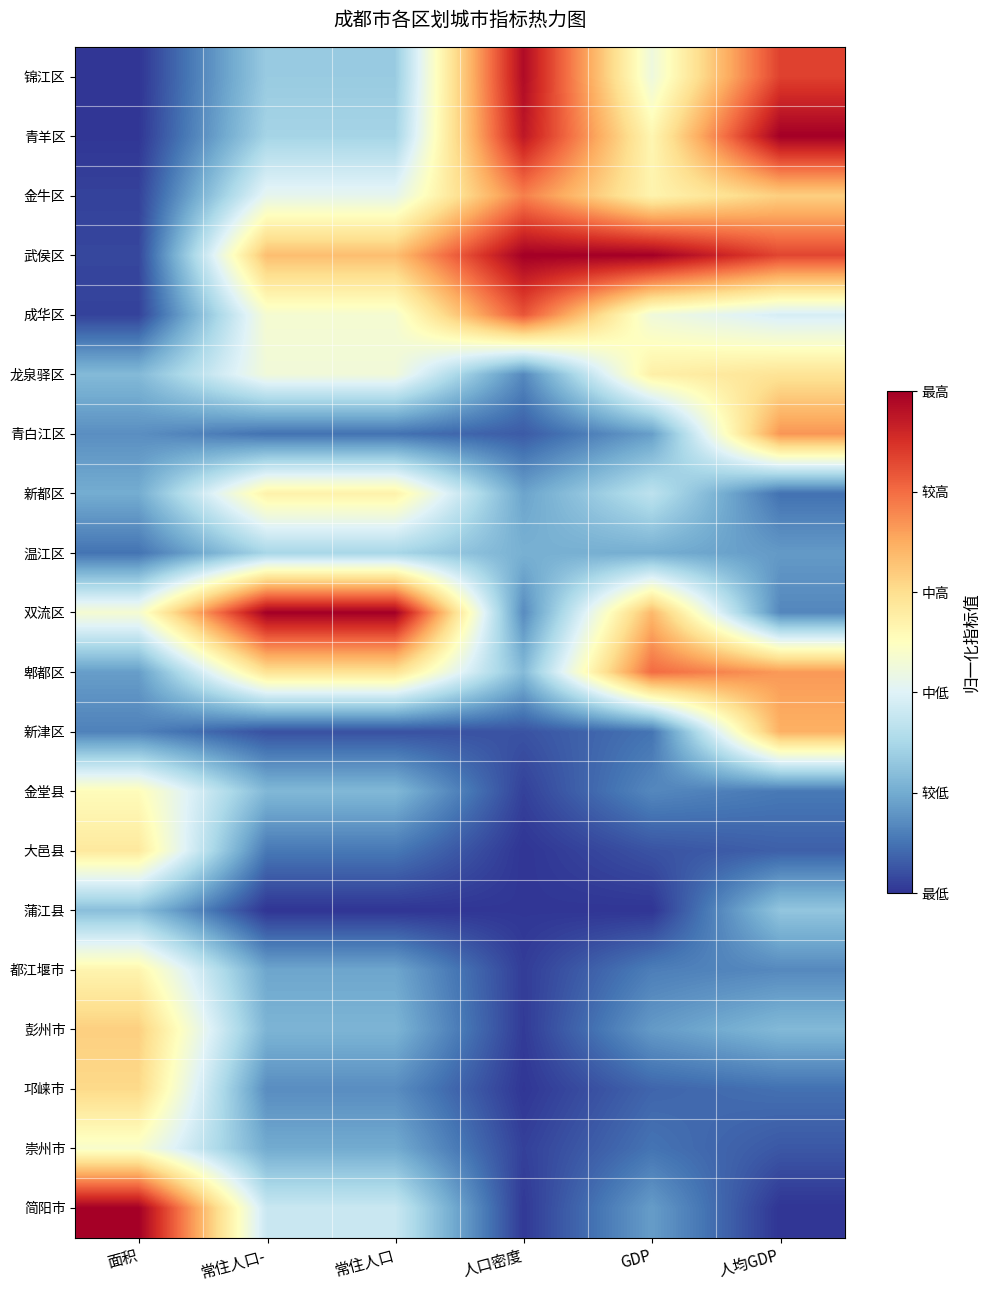

Between 常住人口 and 面积, which is larger?

常住人口